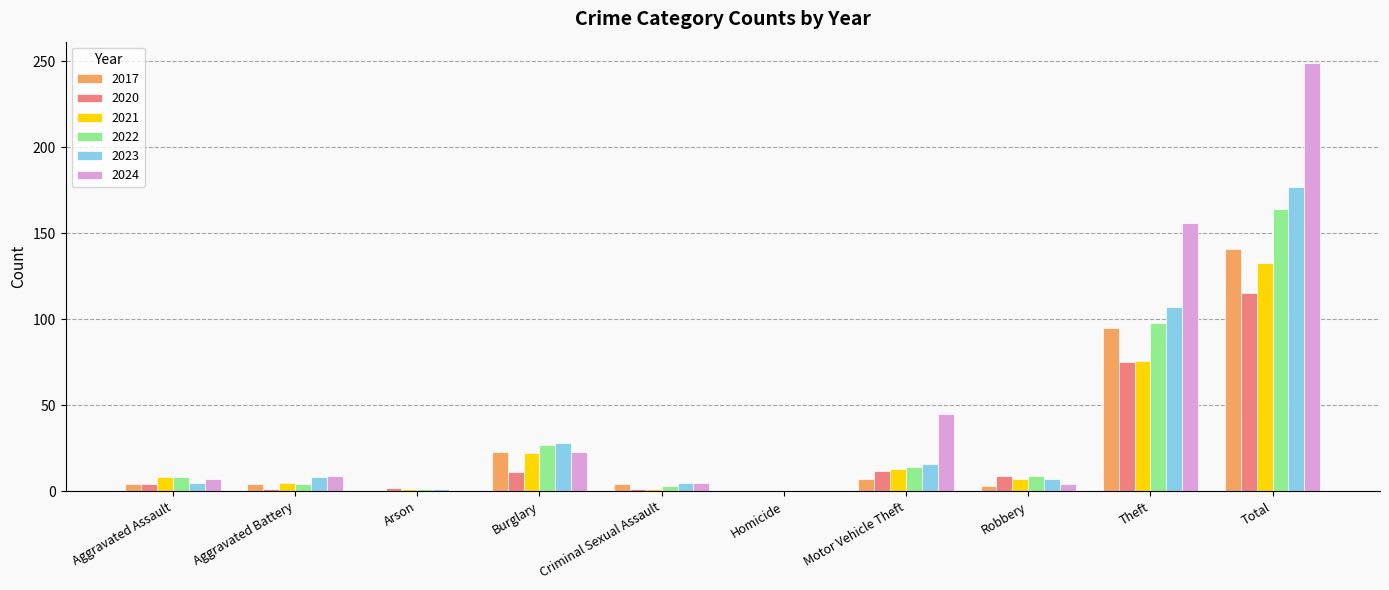

What is the sum of the 2023 values at Total and Motor Vehicle Theft?

193